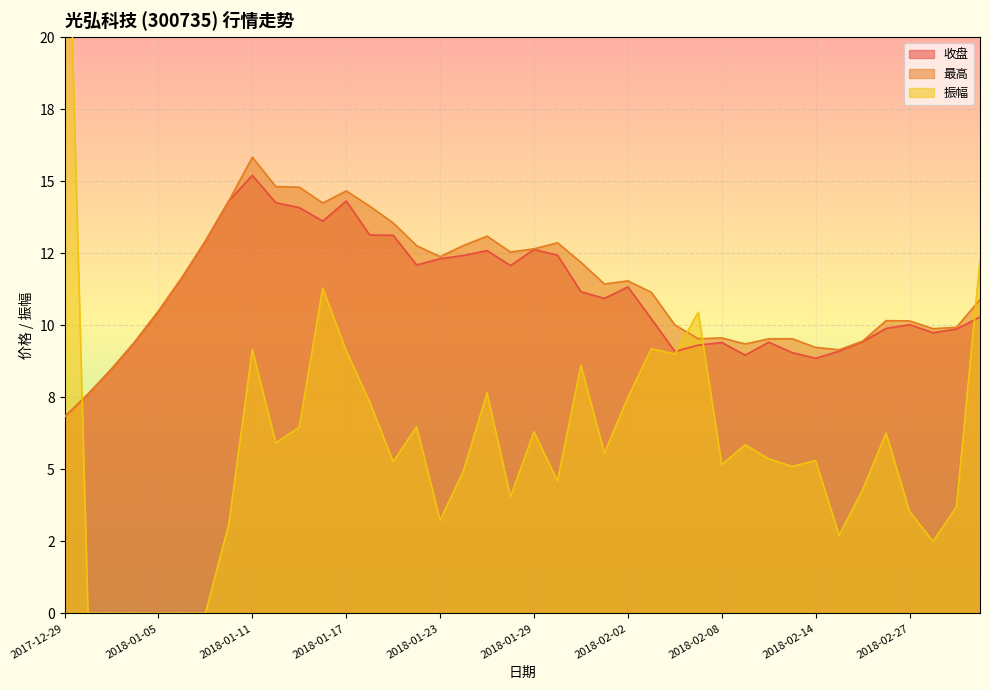

Between which two adjacent categories do 振幅 and 收盘 first intersect?

2017-12-29 and 2018-01-02